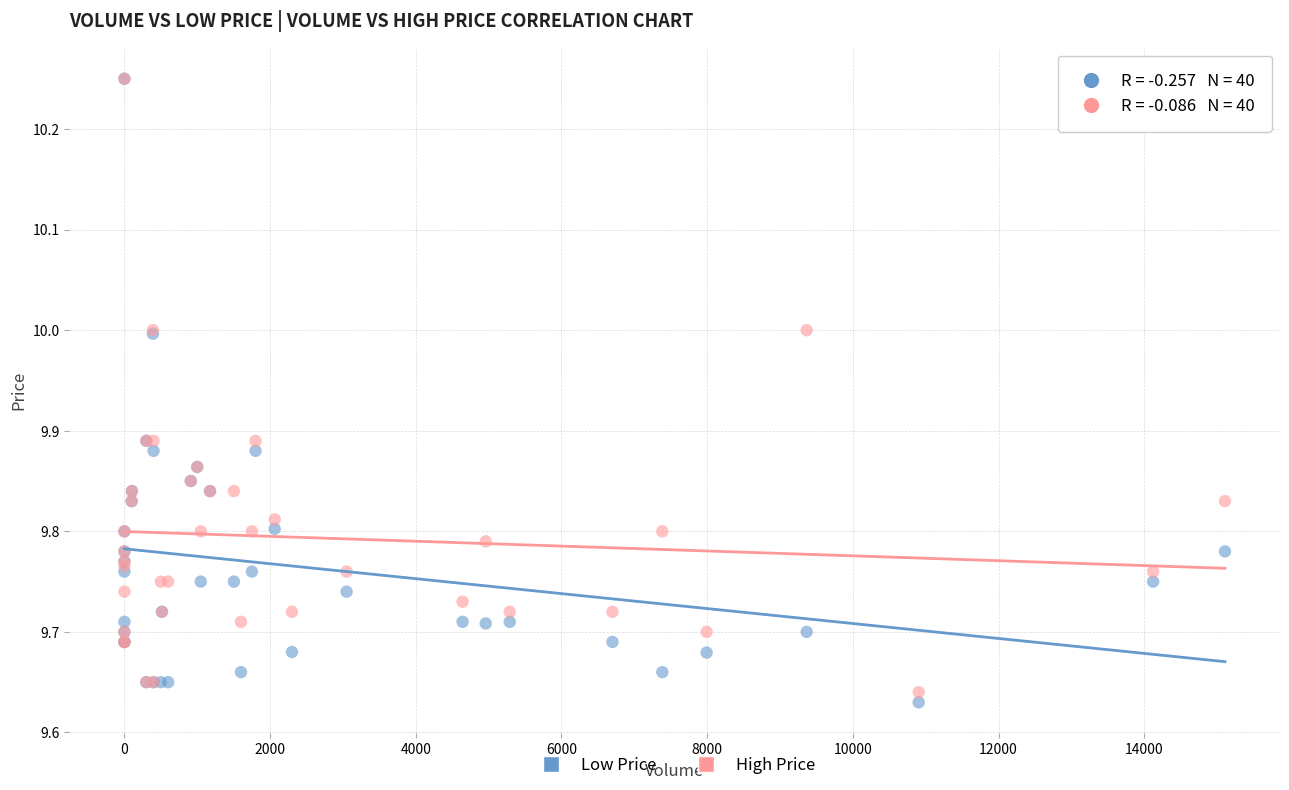

What are all the series names shown in the legend?

Low Price, High Price